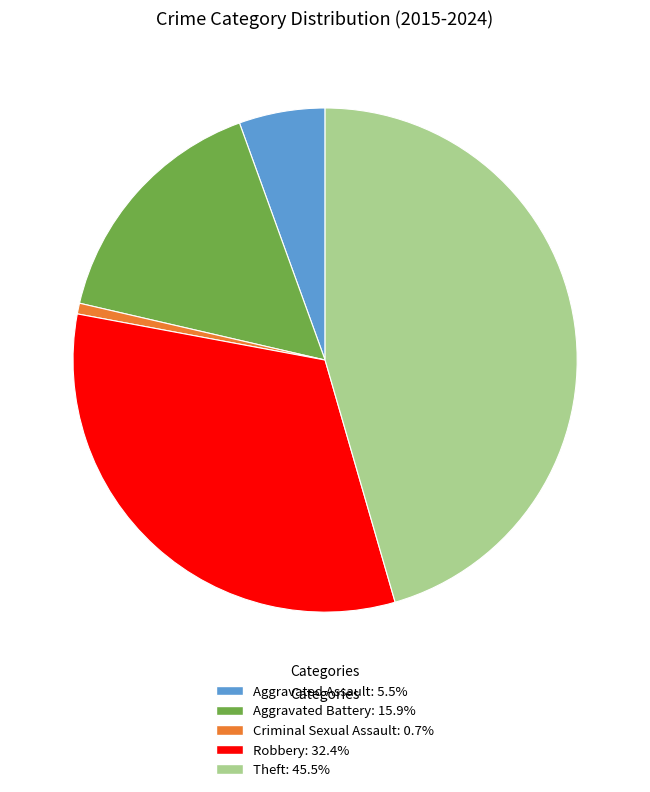

Is it true that Aggravated Battery is 16% of the pie?

True